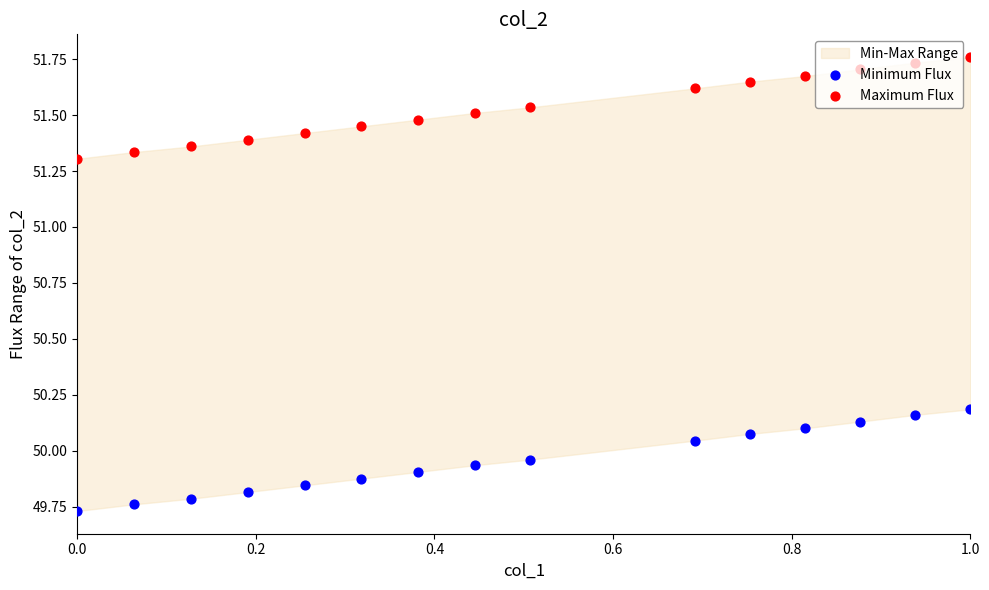

Which series contains the lowest Y value?

Minimum Flux